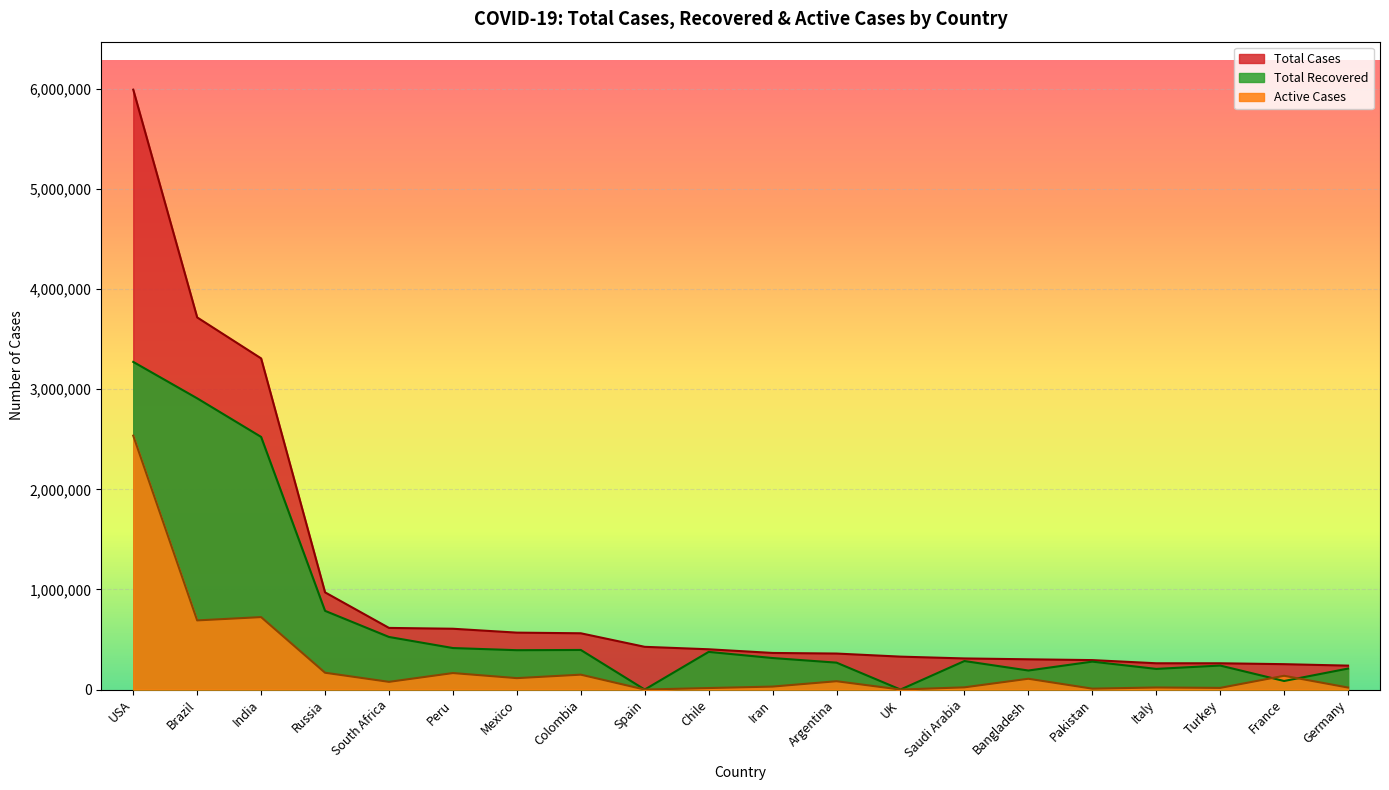

The value of Active Cases at India is 1123638. True or false?

False